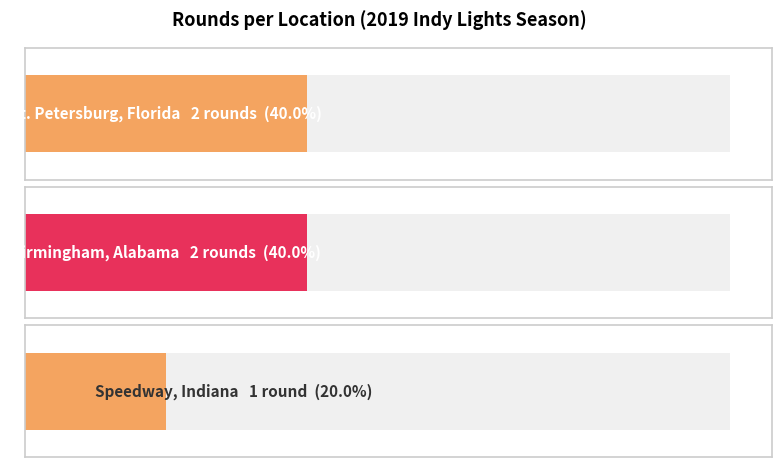

At which label is the value closest to 1?

Speedway, Indiana